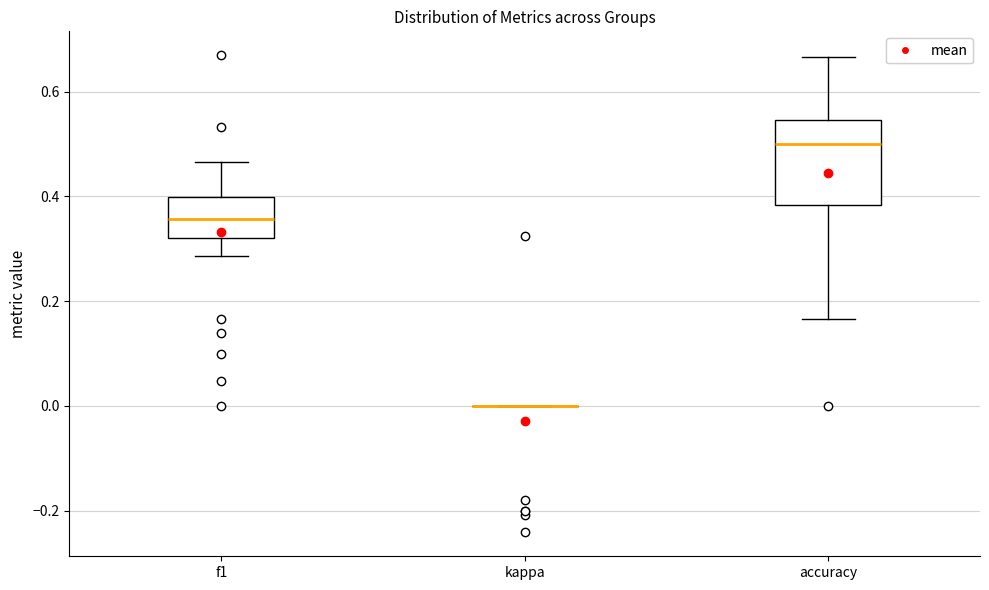

Reading left to right, transcribe this box plot: for each box, give where its median line is, the range the box spans, and where its two whiskers end, as read against the y-axis. The values are not printed on the chart, so give them approximately, as read against the axis.

f1: median 0.36, box 0.32 to 0.40, whiskers 0.28 to 0.46
kappa: box collapsed to a line at 0.00, whiskers 0.00 to 0.00
accuracy: median 0.50, box 0.38 to 0.54, whiskers 0.16 to 0.66